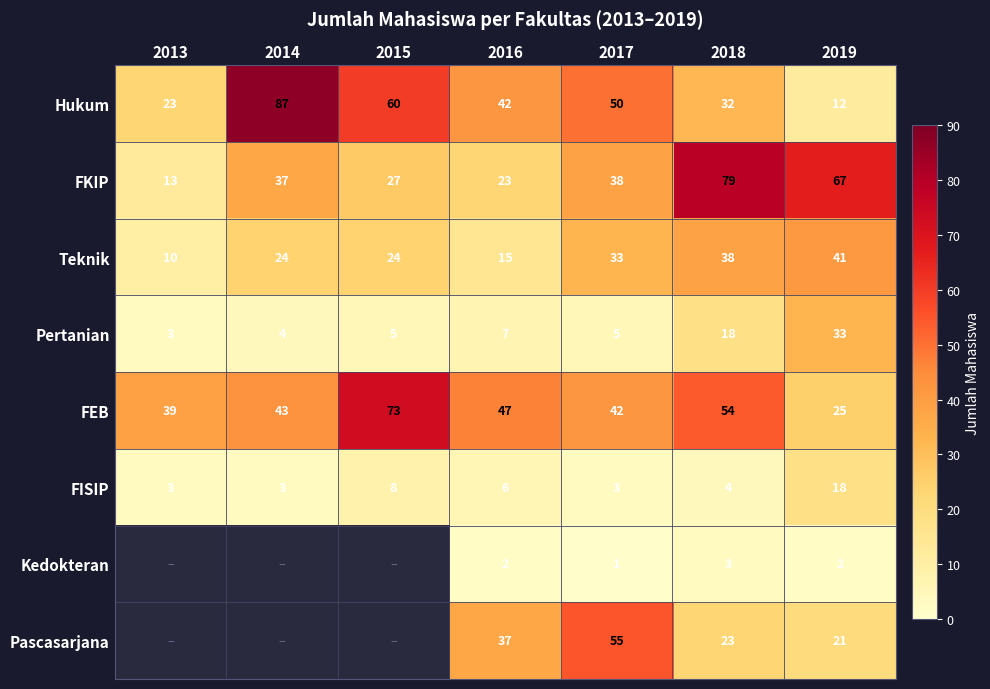

What is the difference between the maximum and minimum values in the Hukum series?

75